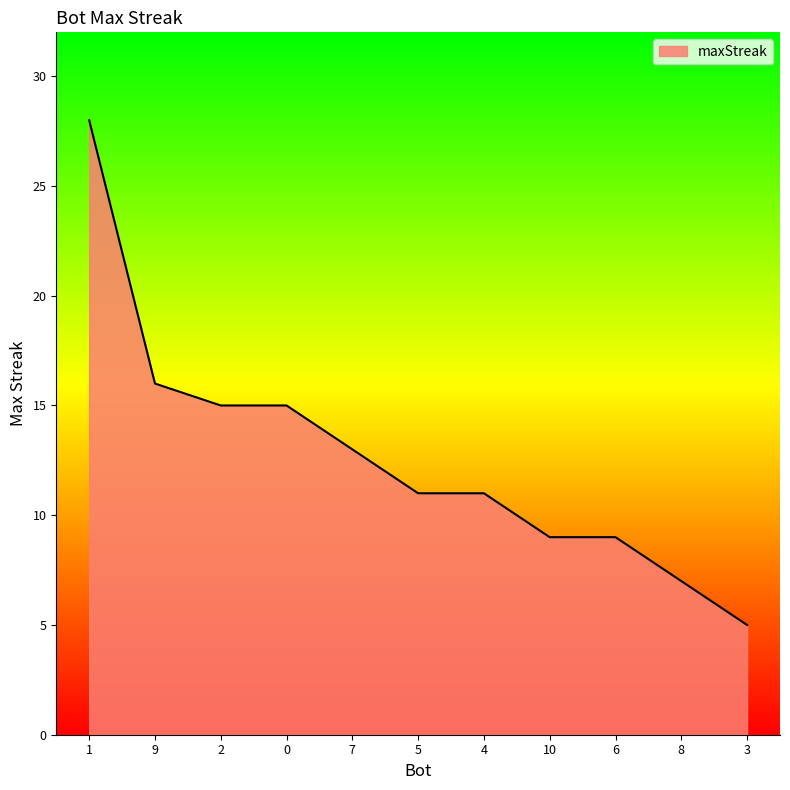

The chart shows a value of 11 at 4. True or false?

True